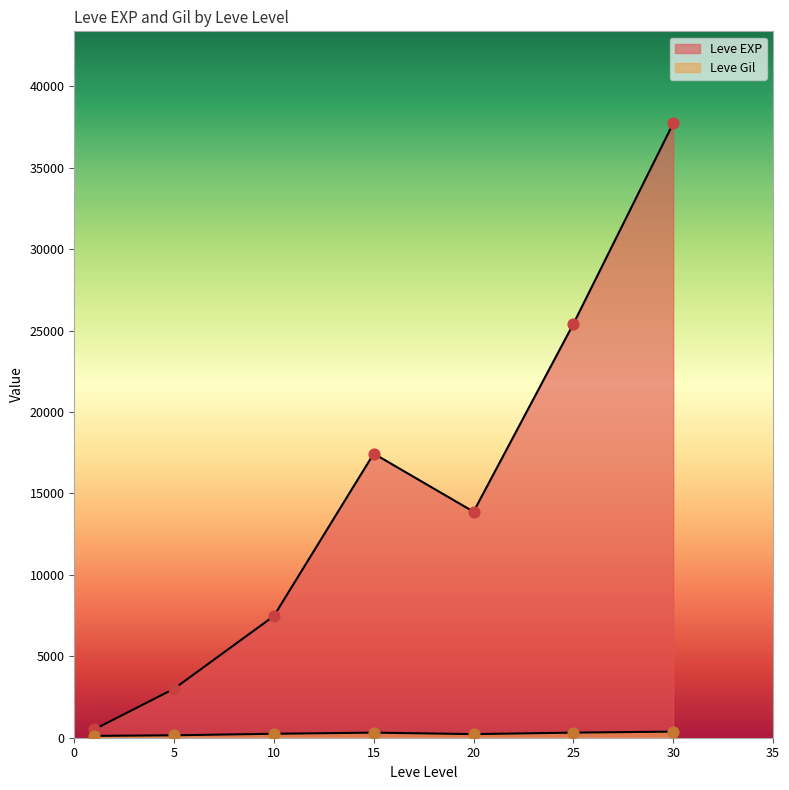

Is the value of Leve EXP at 20 greater than the value of Leve Gil at 10?

Yes